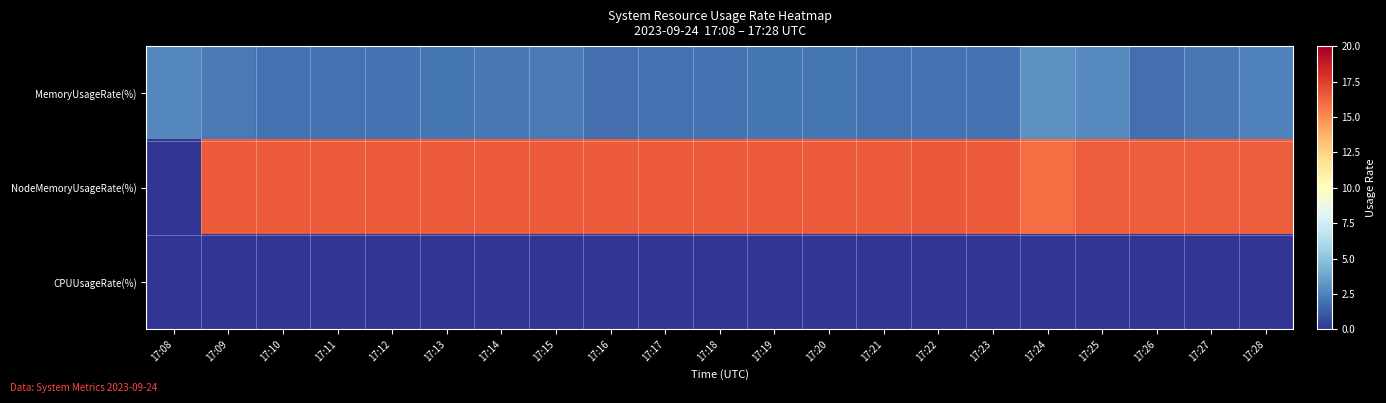

Which series has the widest spread of values?

NodeMemoryUsageRate(%)